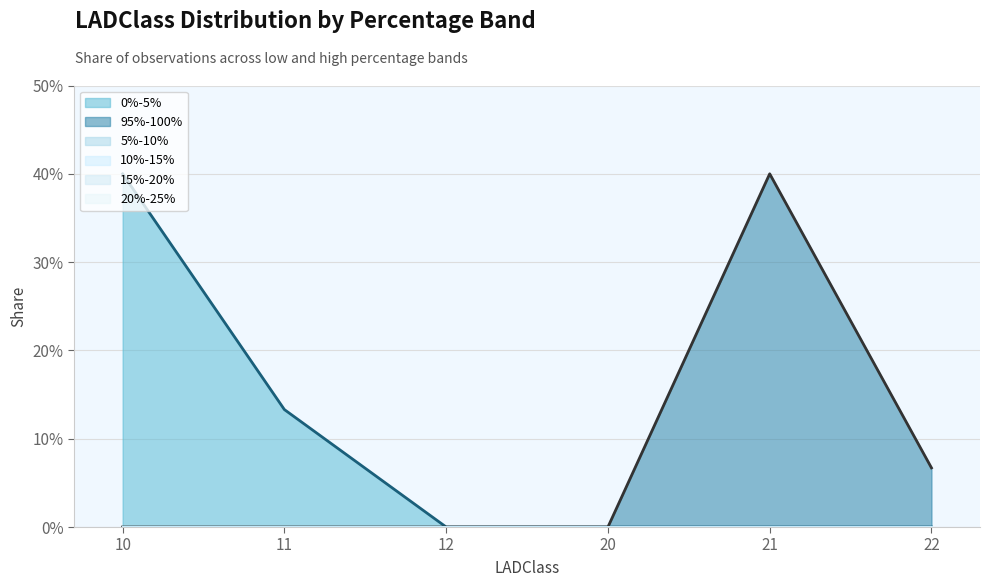

True or false: 0%-5% (line) and 5%-10% (line) intersect in this chart.

False